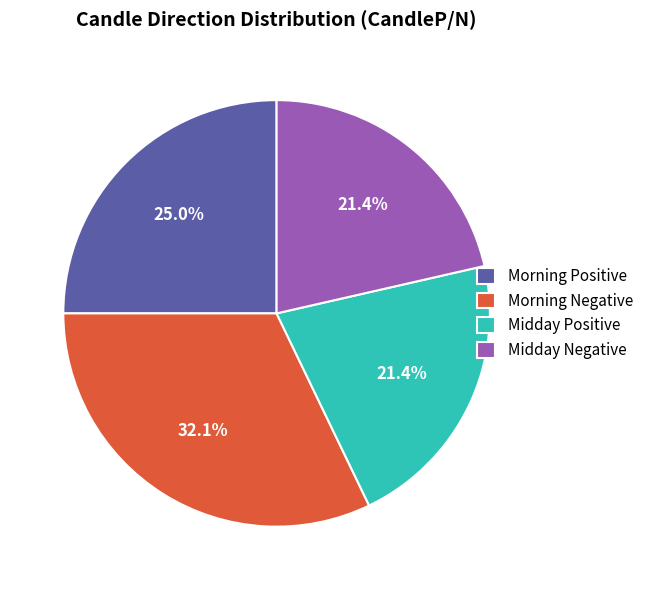

What percentage is NOT represented by Morning Positive?

75.0%